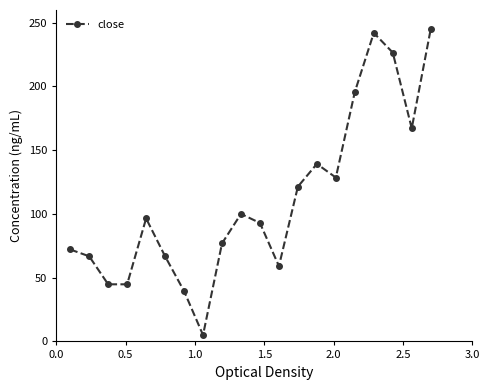

What is the smallest value displayed?

5.0